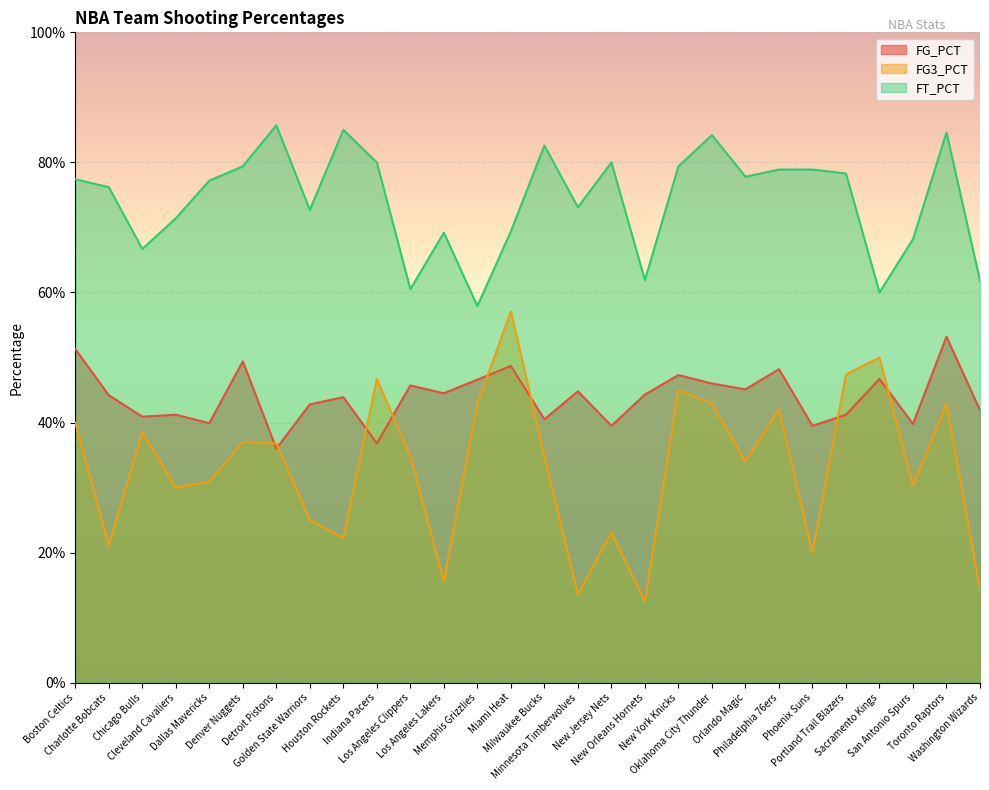

Where is the first local minimum for FG3_PCT?

Charlotte Bobcats